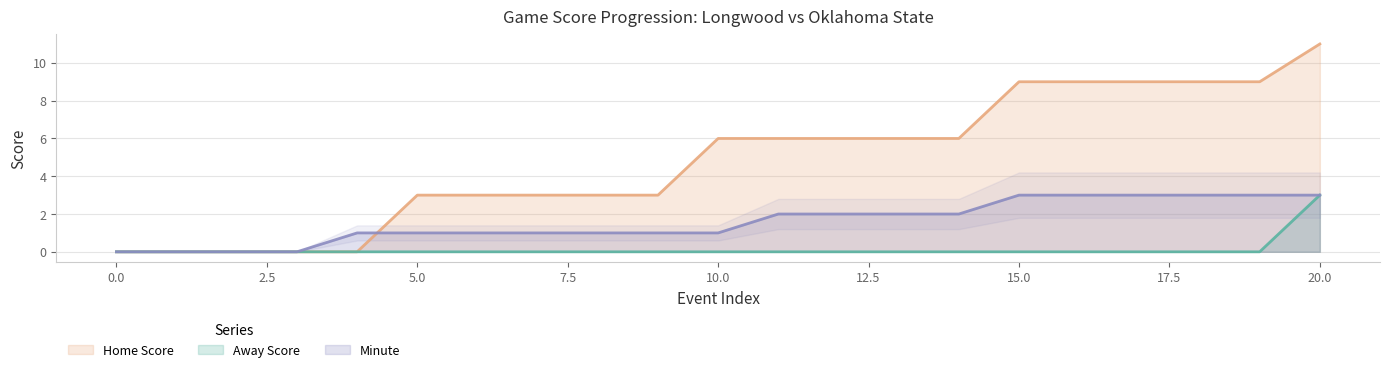

True or false: Away Score and Minute intersect in this chart.

False